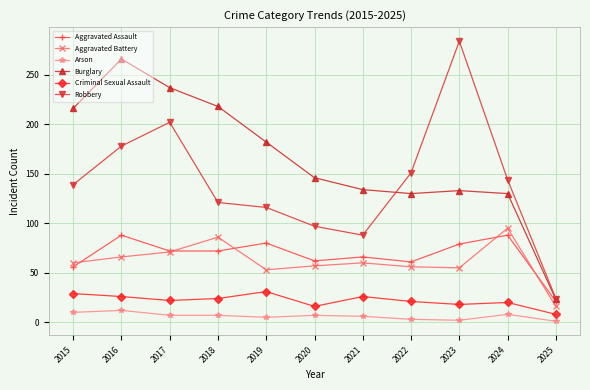

Where is the first local maximum for Aggravated Assault?

2016